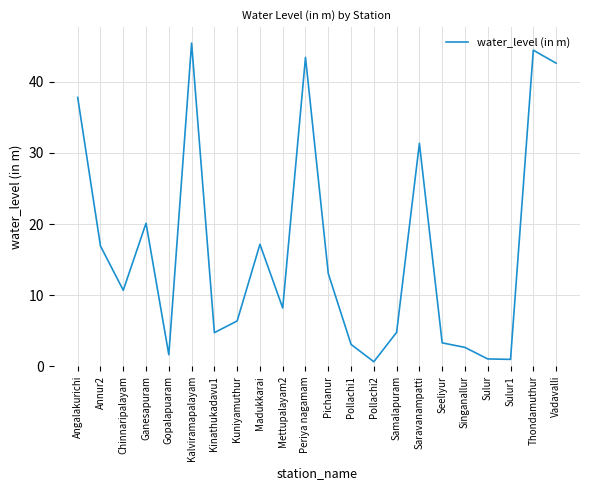

What is the maximum value shown in the chart?

45.4